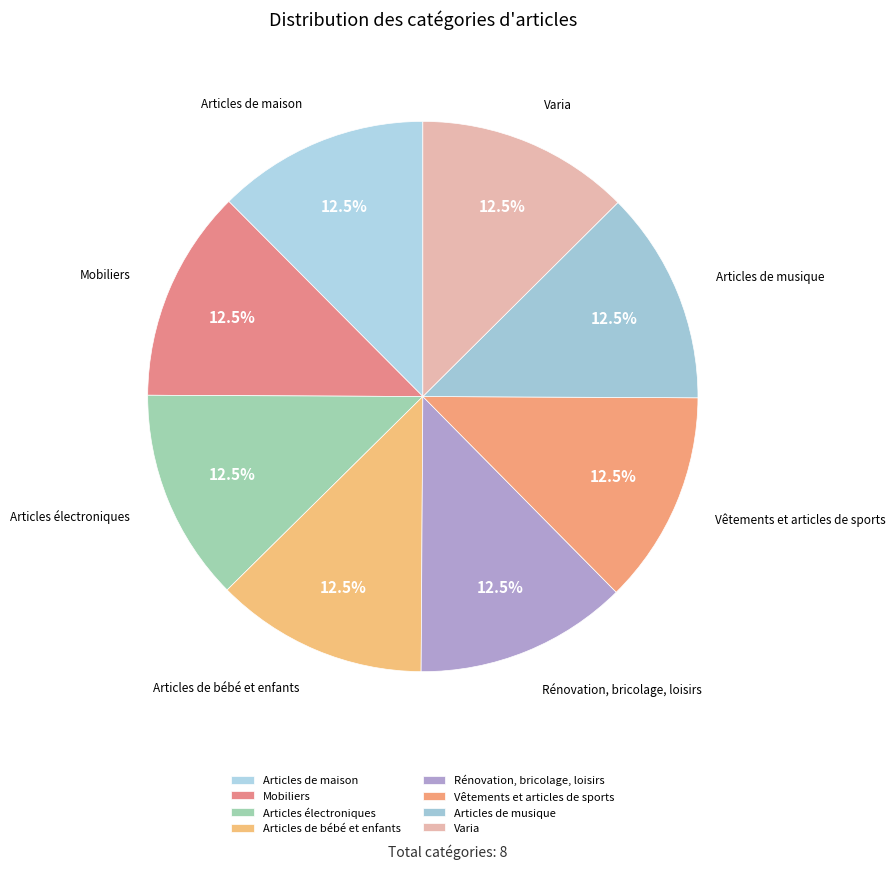

What is the ratio of the value at Articles de maison to the value at Mobiliers?

1.0